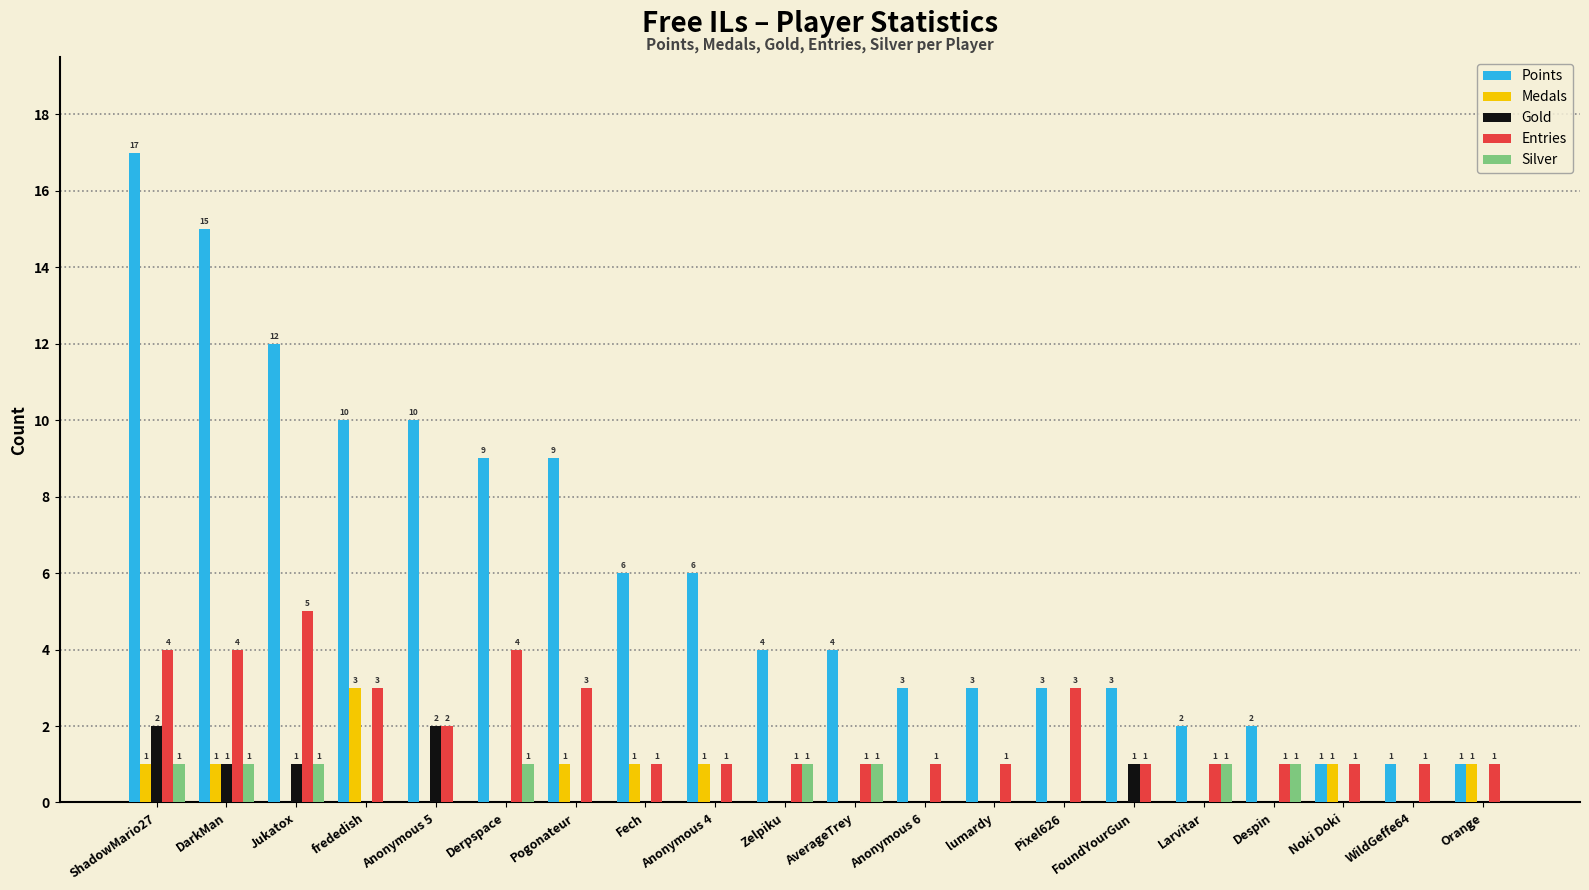

The value of Entries at Anonymous 4 is 0. True or false?

False